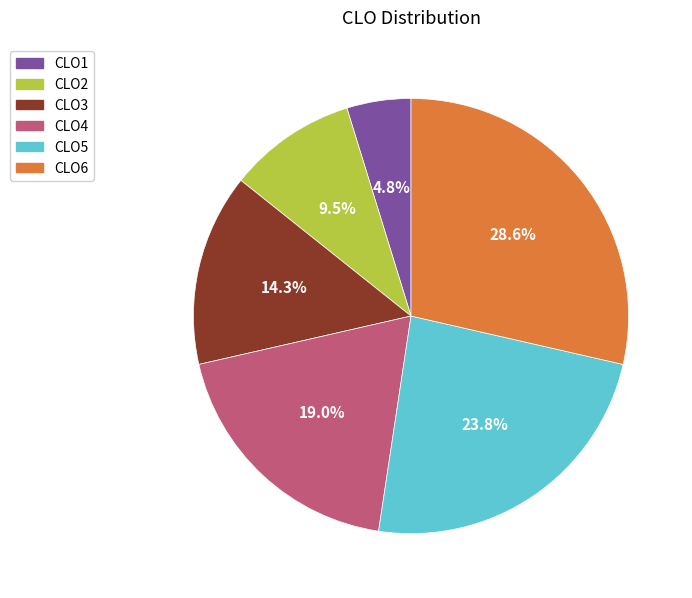

What percentage is NOT represented by CLO4?

81.0%